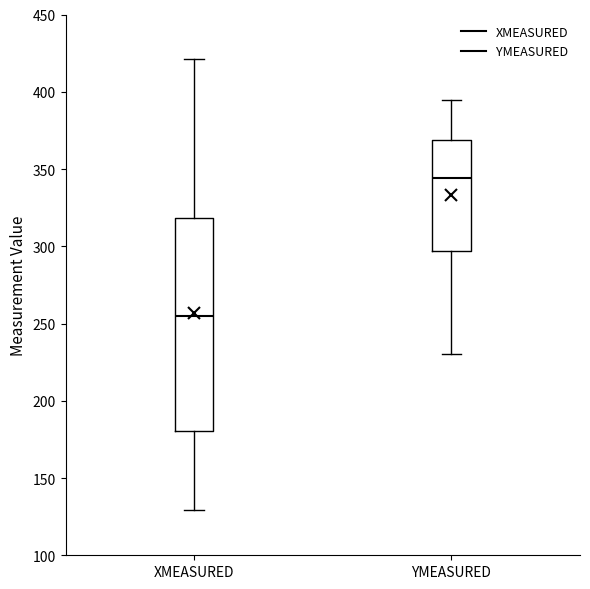

Reading left to right, transcribe this box plot: for each box, give where its median line is, the range the box spans, and where its two whiskers end, as read against the y-axis. The values are not printed on the chart, so give them approximately, as read against the axis.

XMEASURED: median 255, box 180 to 320, whiskers 130 to 420
YMEASURED: median 345, box 295 to 370, whiskers 230 to 395